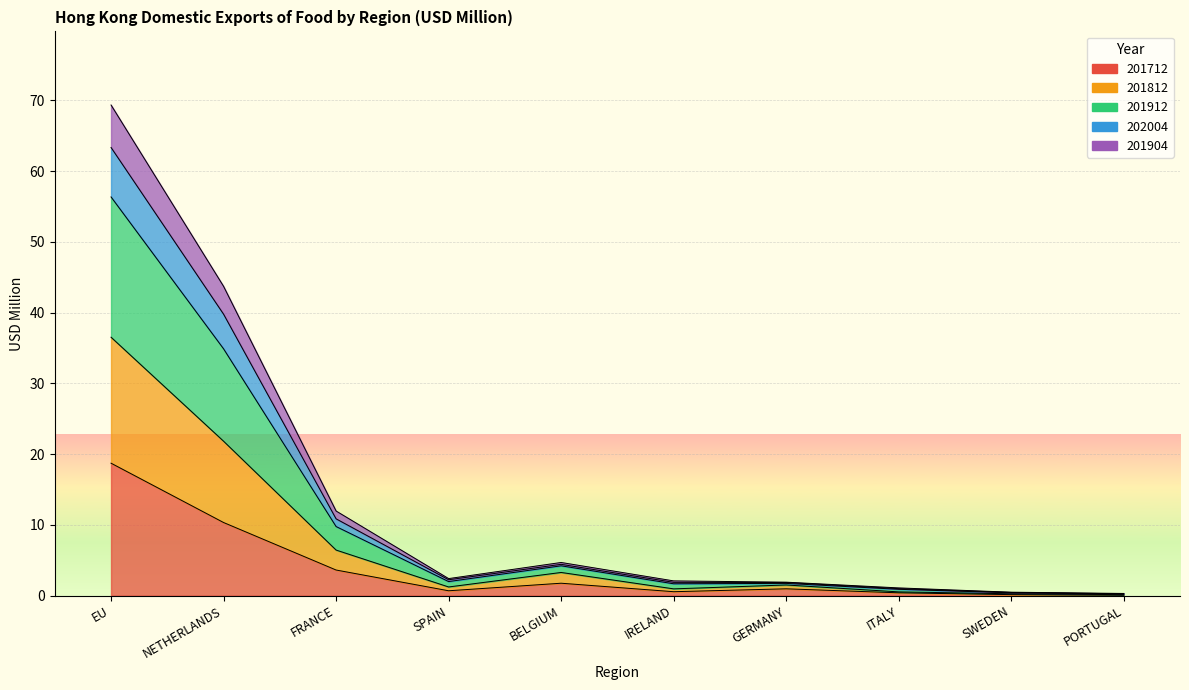

Rank the categories by 201812 value from lowest to highest.

PORTUGAL, SWEDEN, ITALY, GERMANY, IRELAND, SPAIN, BELGIUM, FRANCE, NETHERLANDS, EU